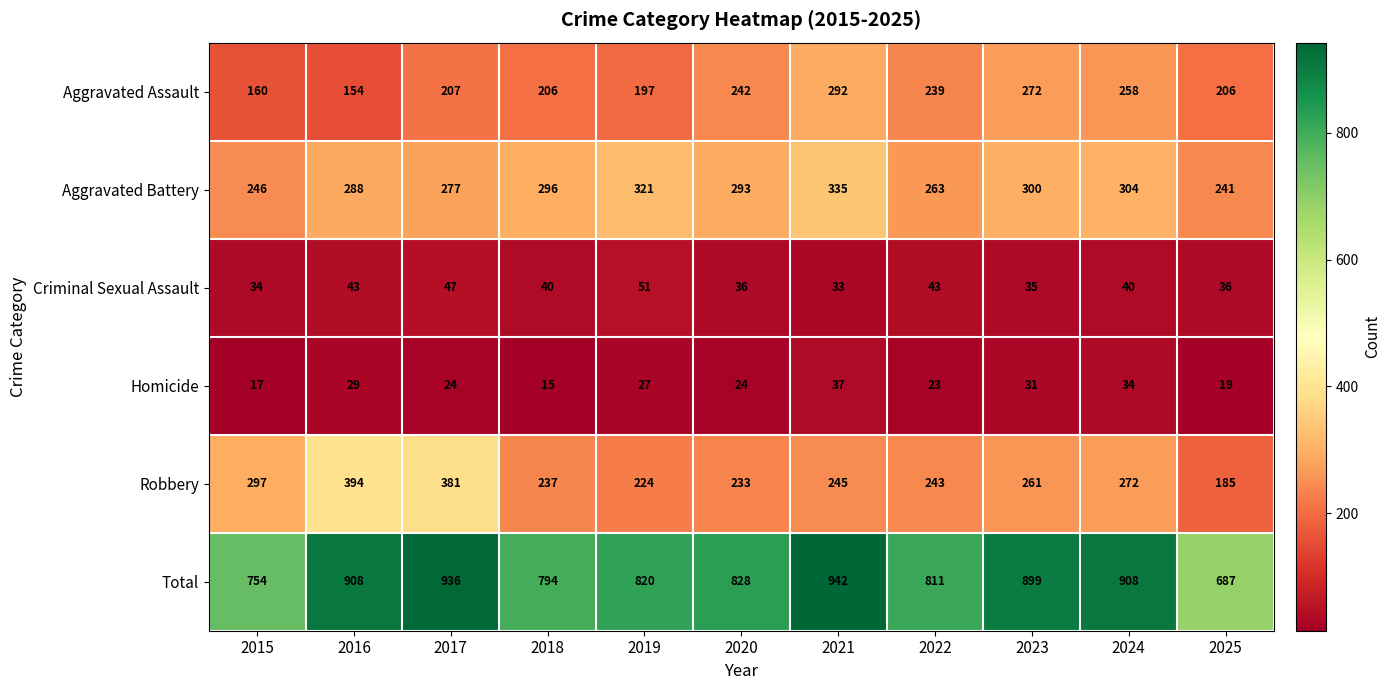

Read the Aggravated Battery value at 2018.

296